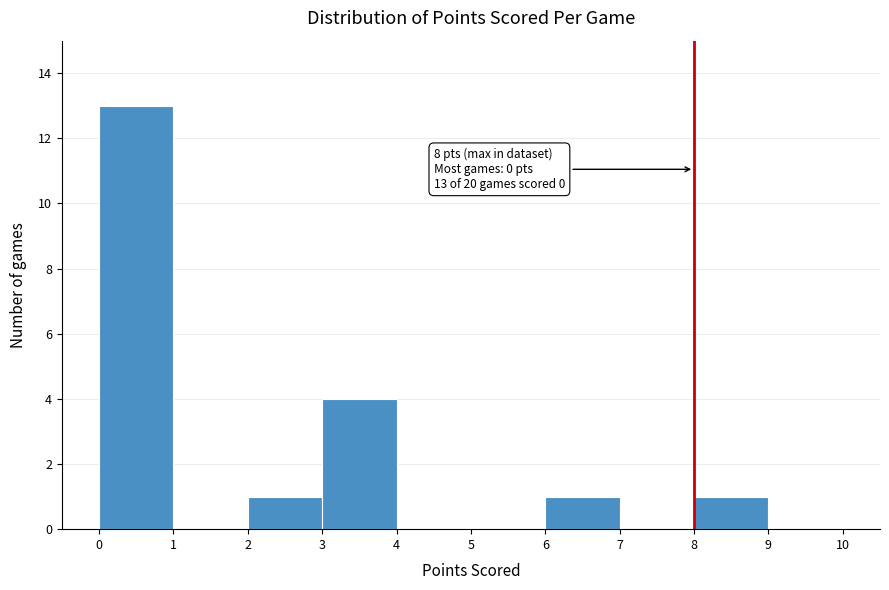

Which range on the x-axis has the tallest bar?

0 to 1